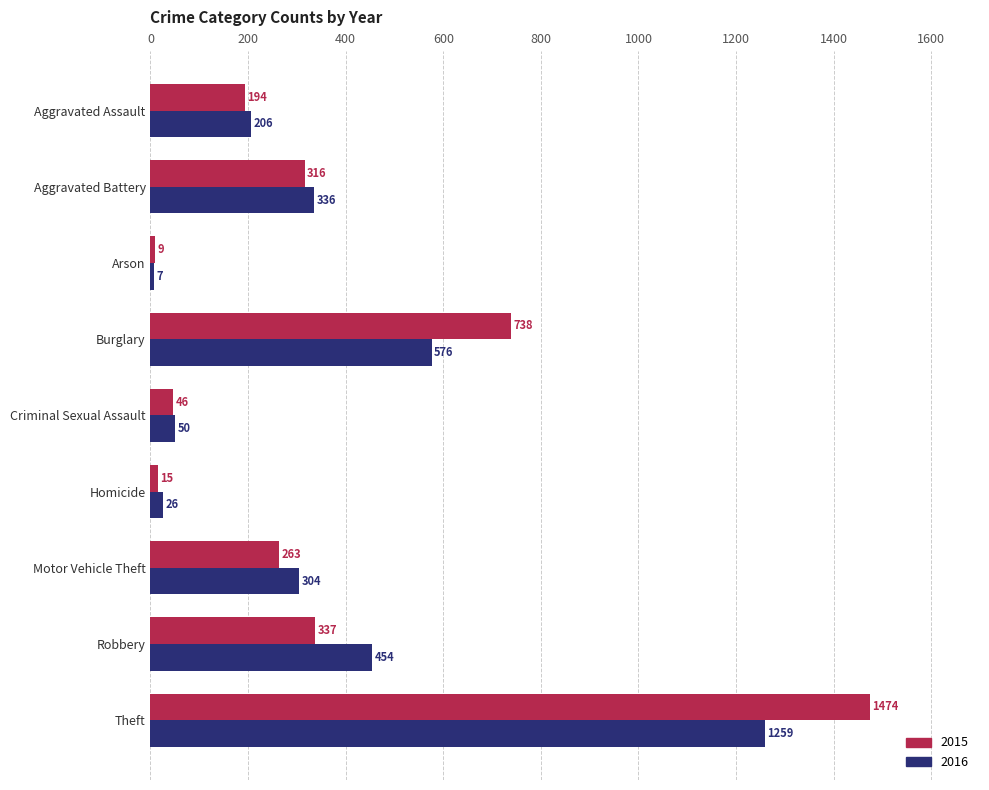

Which series changed the most between Criminal Sexual Assault and Homicide?

2015